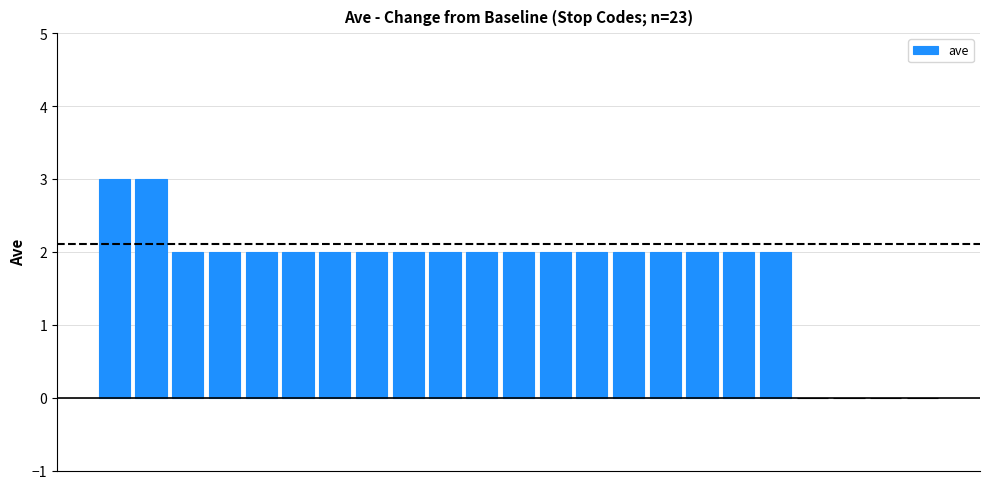

Count the number of categories in the chart.

23